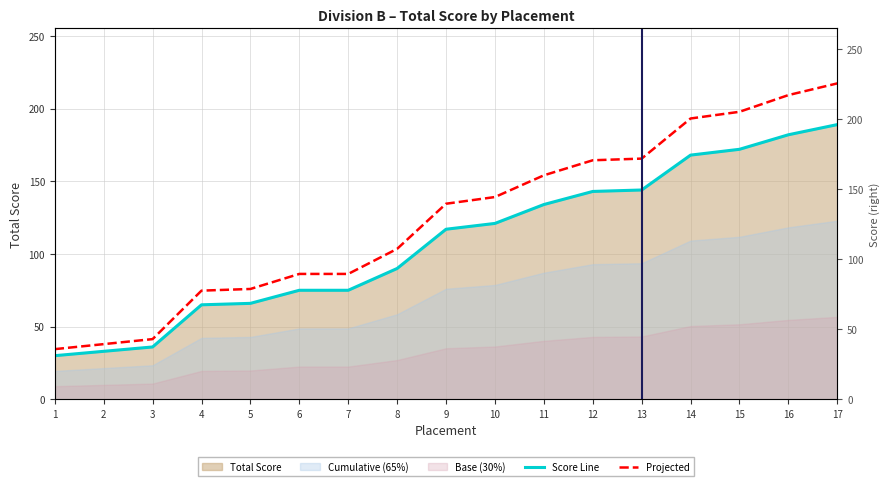

Between 4 and 13, which series saw the biggest shift?

Projected